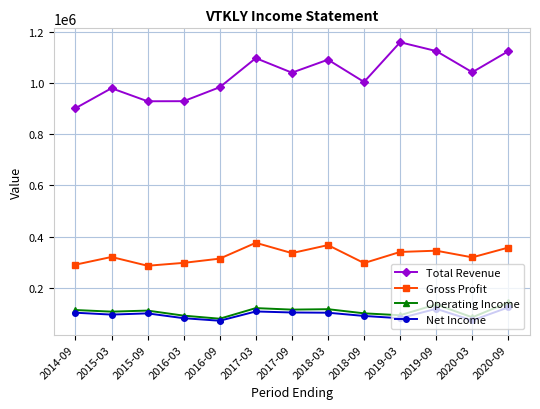

What is the sum of all Operating Income values?

1409200